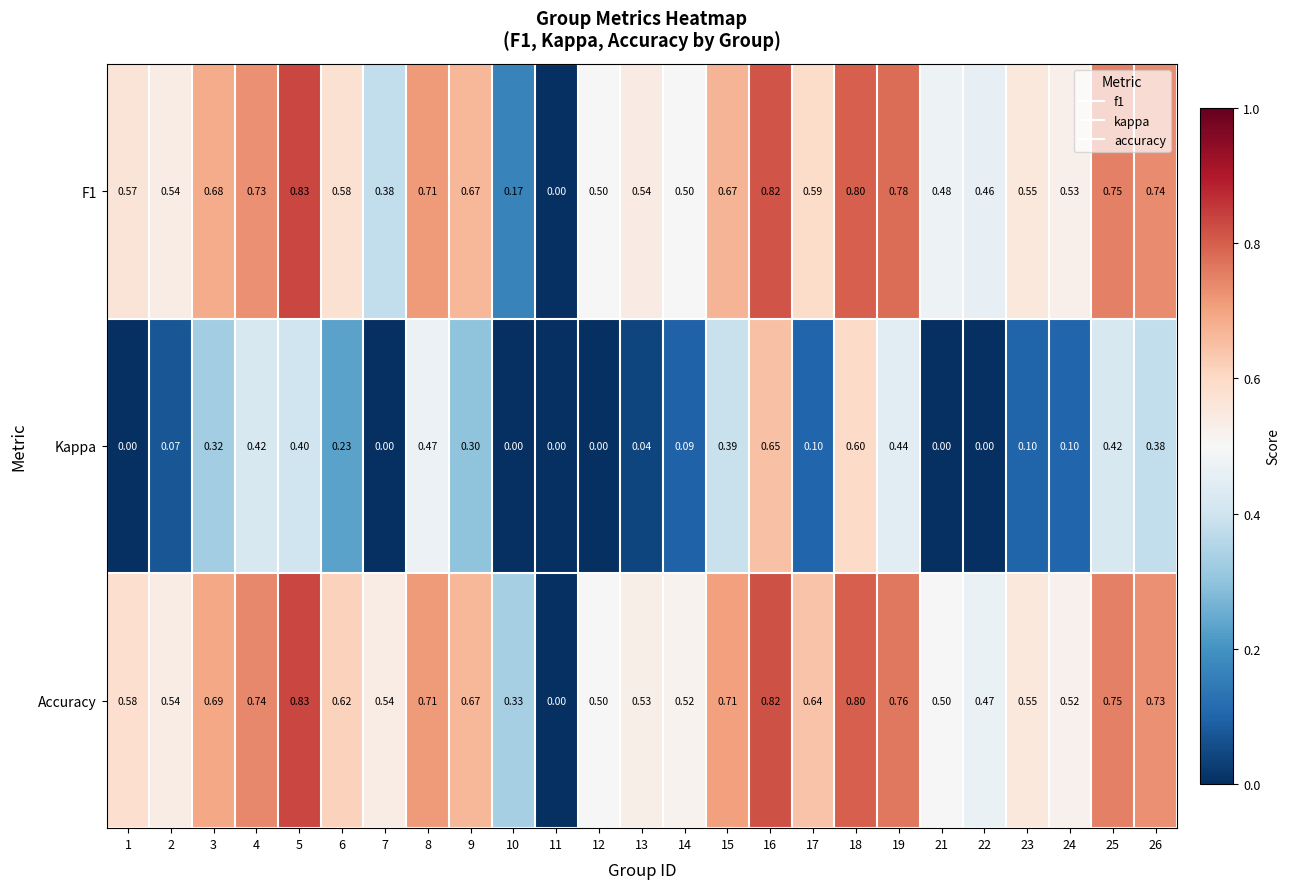

Which series has the largest total across all categories?

Accuracy